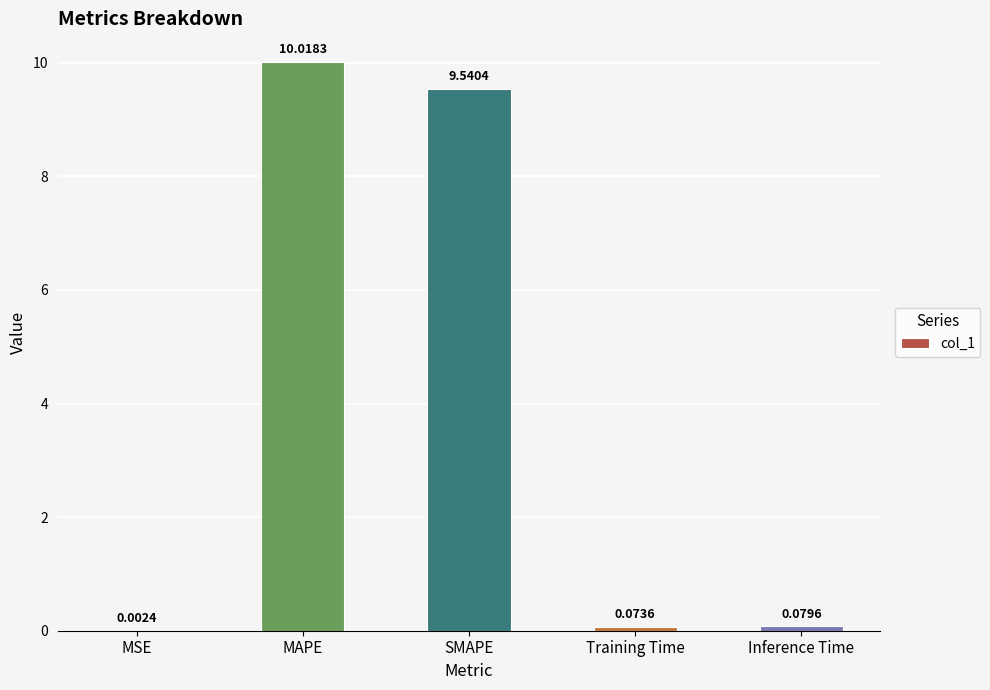

What is the sum of all values?

19.7